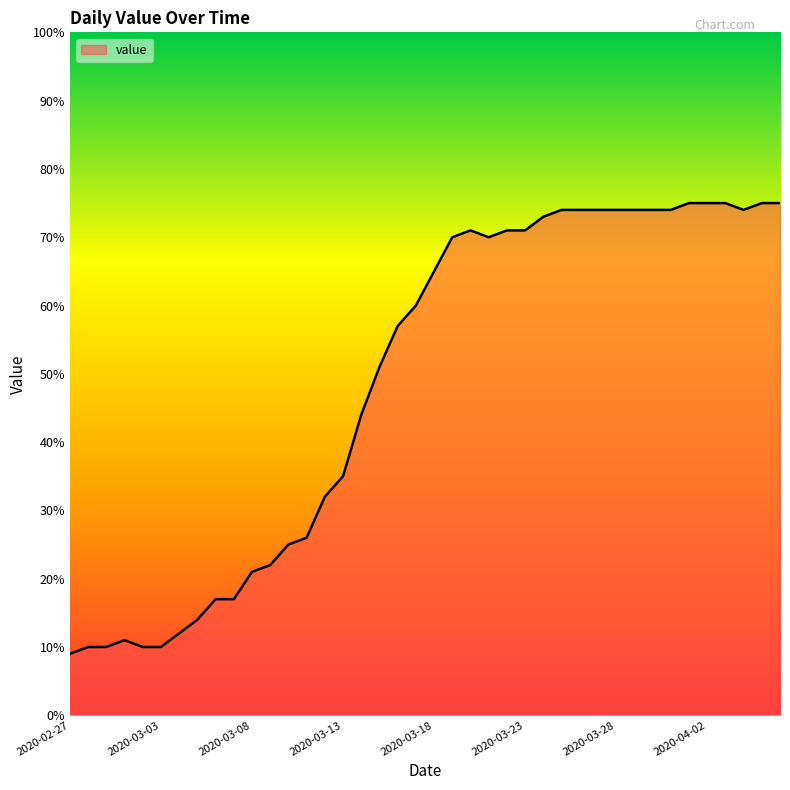

What is the maximum value shown in the chart?

75